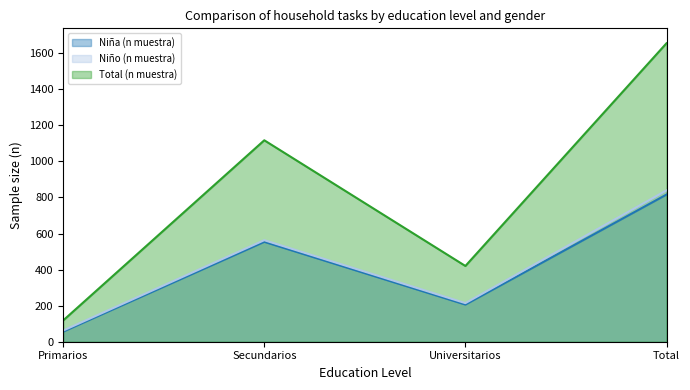

List the series in order of their peak value, highest first.

Total (n muestra), Niño (n muestra), Niña (n muestra)